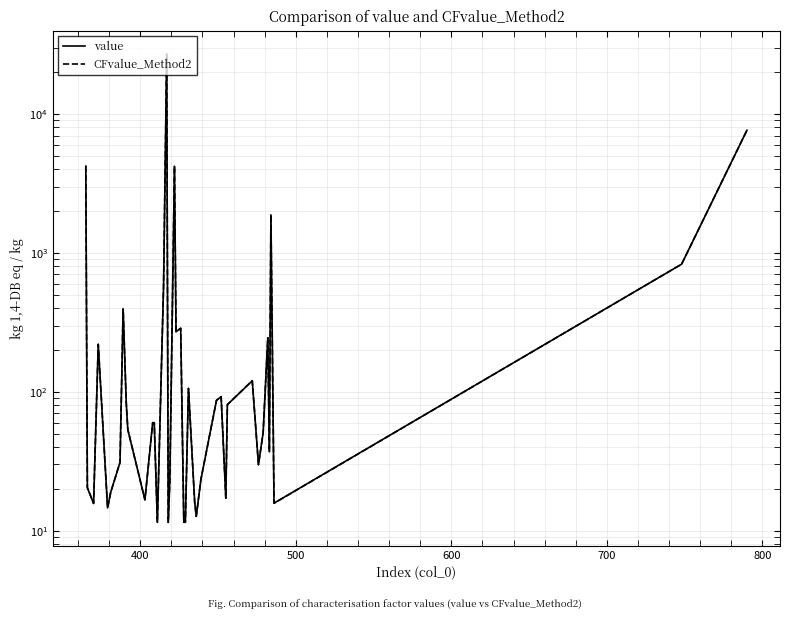

At how many categories does at least one series exceed 10907?

1